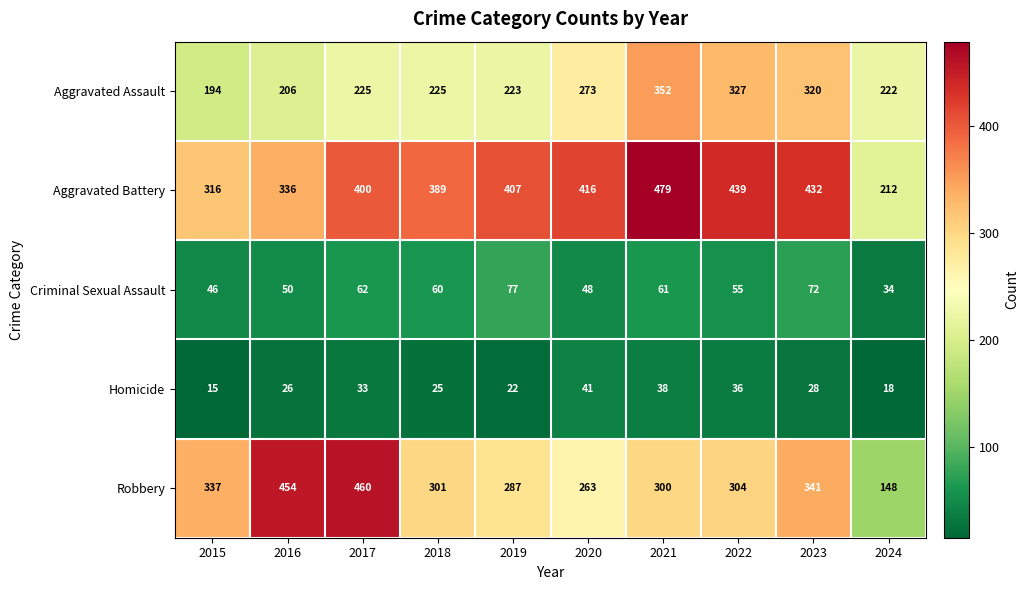

Count the number of data series in this chart.

5